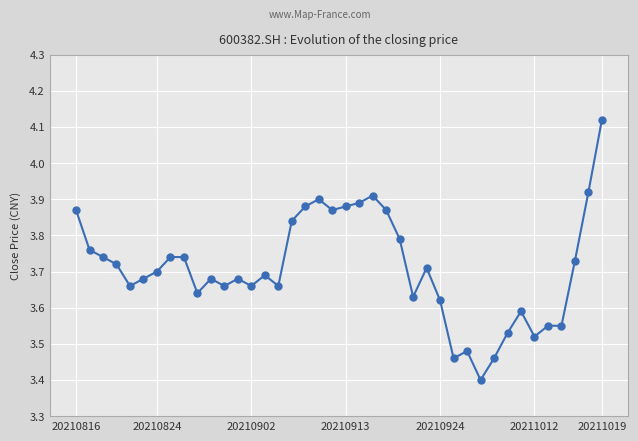

What is the smallest value displayed?

3.4